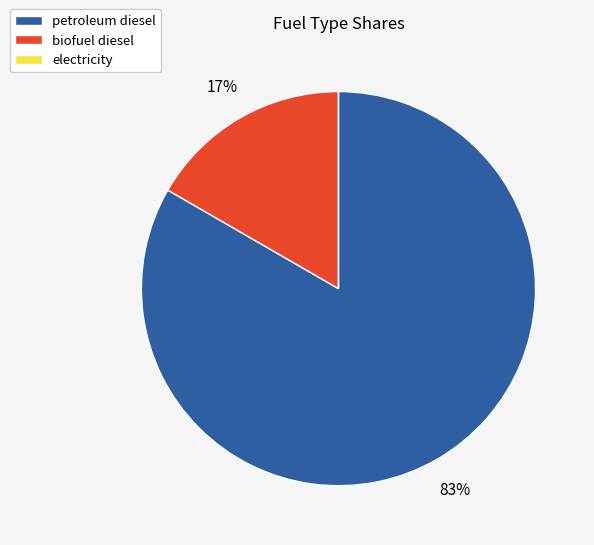

To the nearest percent, what is the combined percentage of petroleum diesel and biofuel diesel?

100%